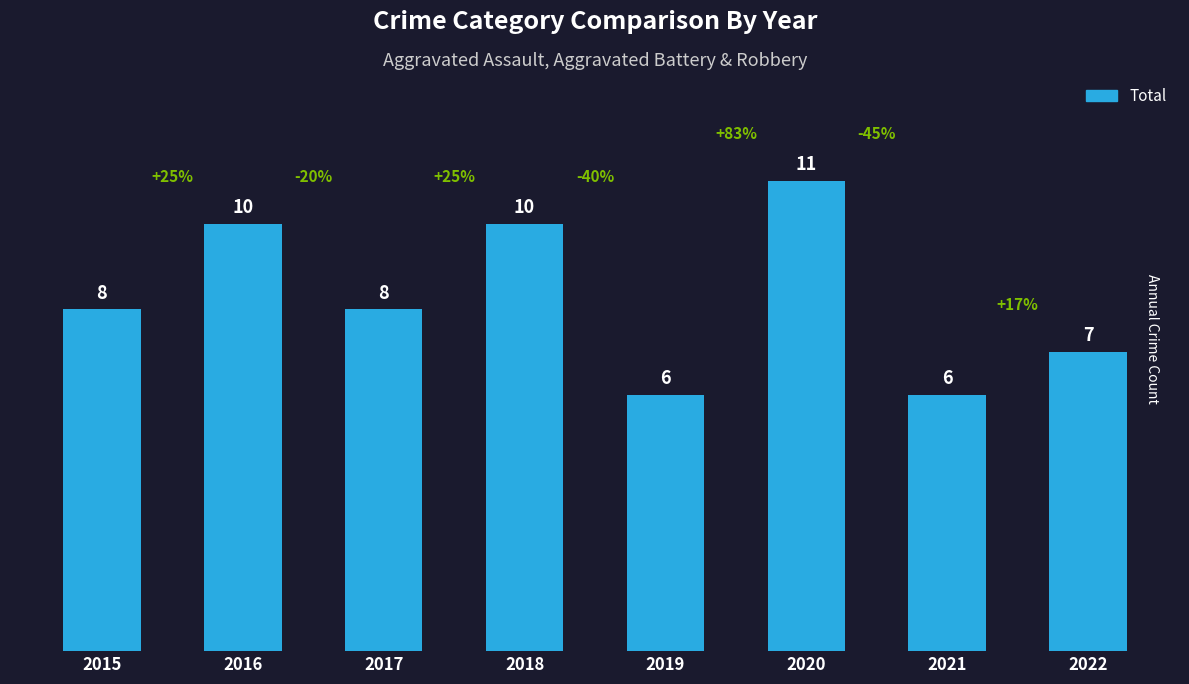

What is the greatest value displayed?

11